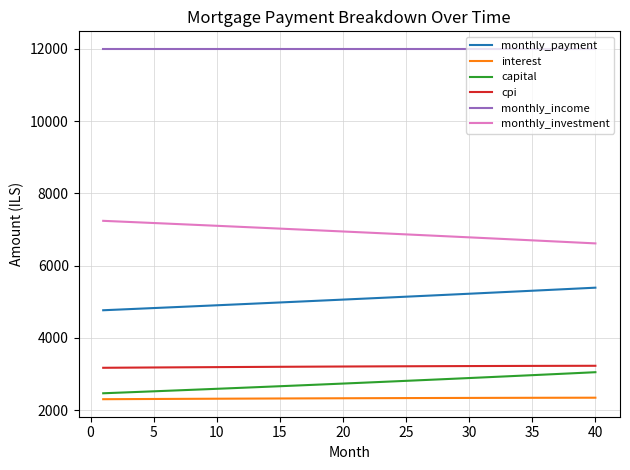

What is the maximum value for interest?

2340.4